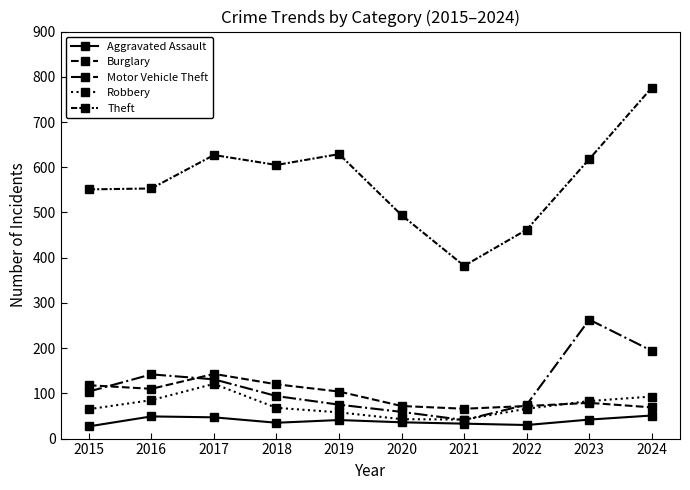

Reading left to right, what are all the values shown in this chart?

Aggravated Assault: 27	49	47	35	41	36	33	30	42	51
Burglary: 118	110	143	120	104	72	66	72	79	69
Motor Vehicle Theft: 104	142	131	94	75	59	41	75	263	194
Robbery: 65	85	121	68	58	43	42	66	83	93
Theft: 551	553	627	605	629	494	382	462	618	776